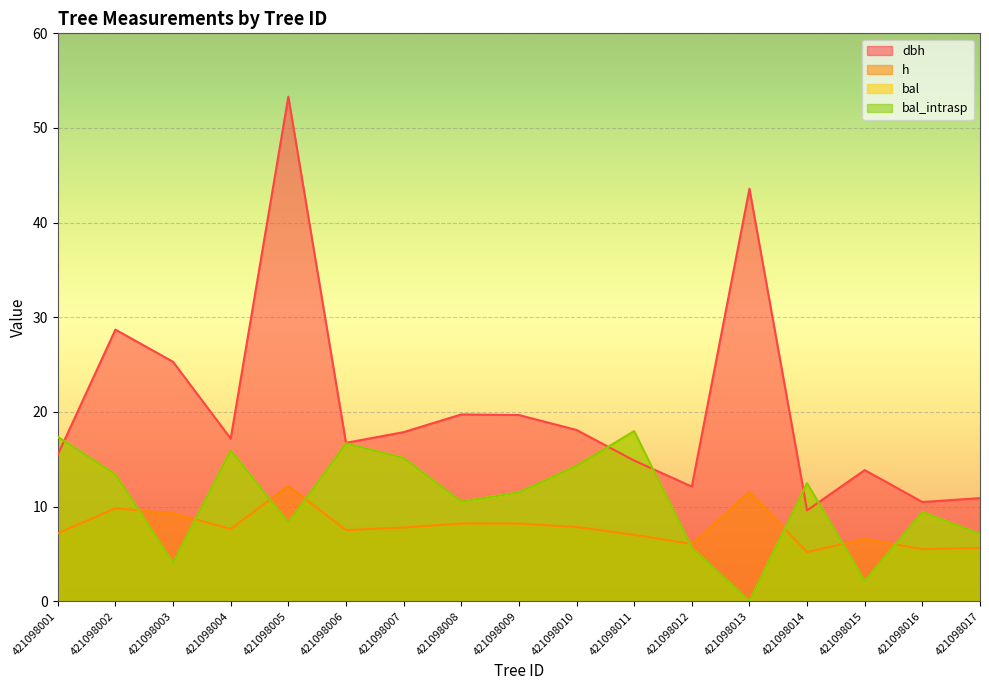

In dbh, how many points are lower than both neighbors (excluding endpoints)?

5